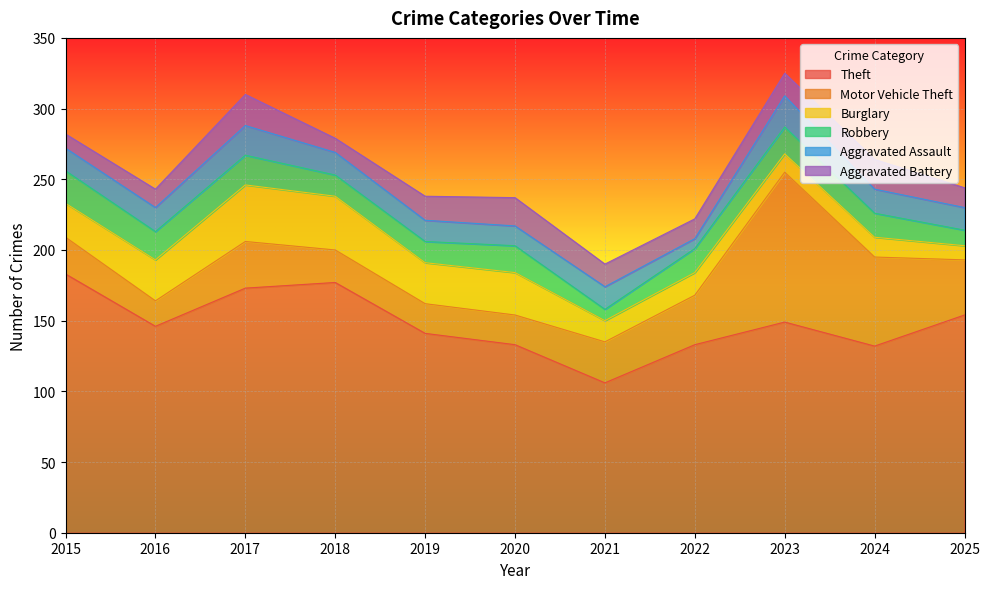

What is the minimum value shown in the chart?

7